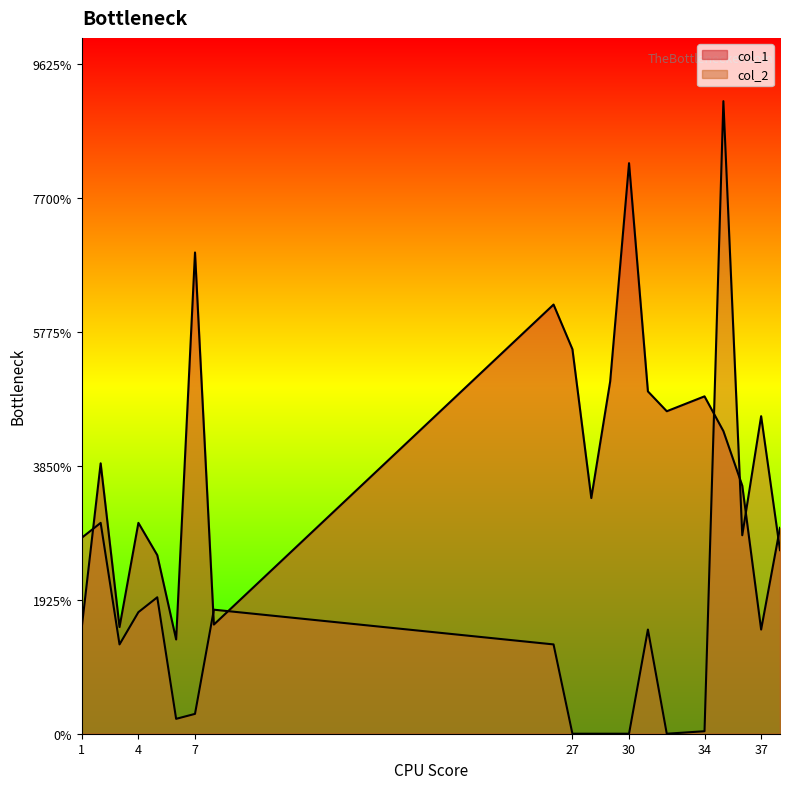

Is the value of col_2 at 36 greater than the value of col_1 at 30?

No